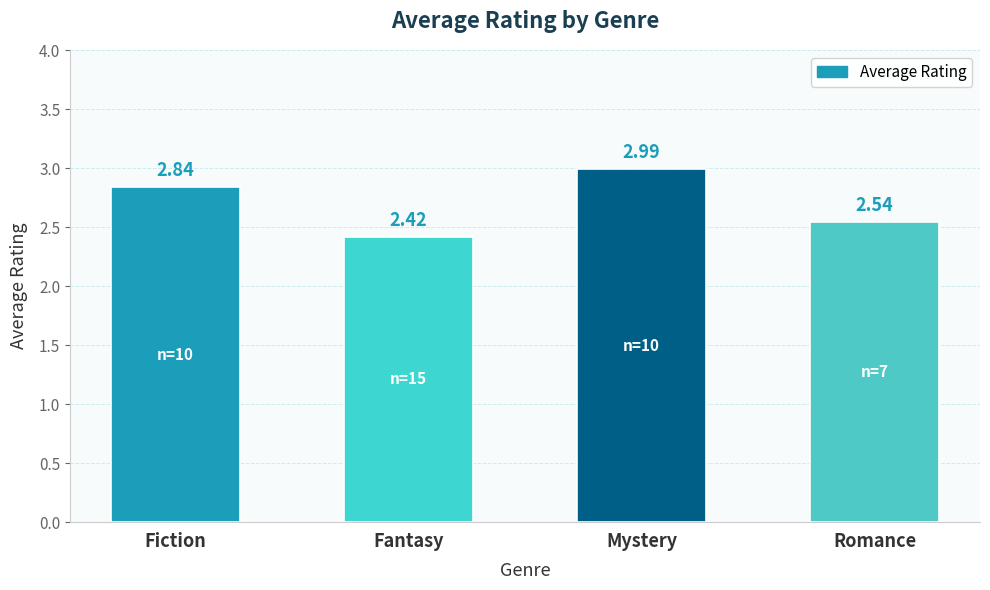

The value at Romance is 4.0. True or false?

False